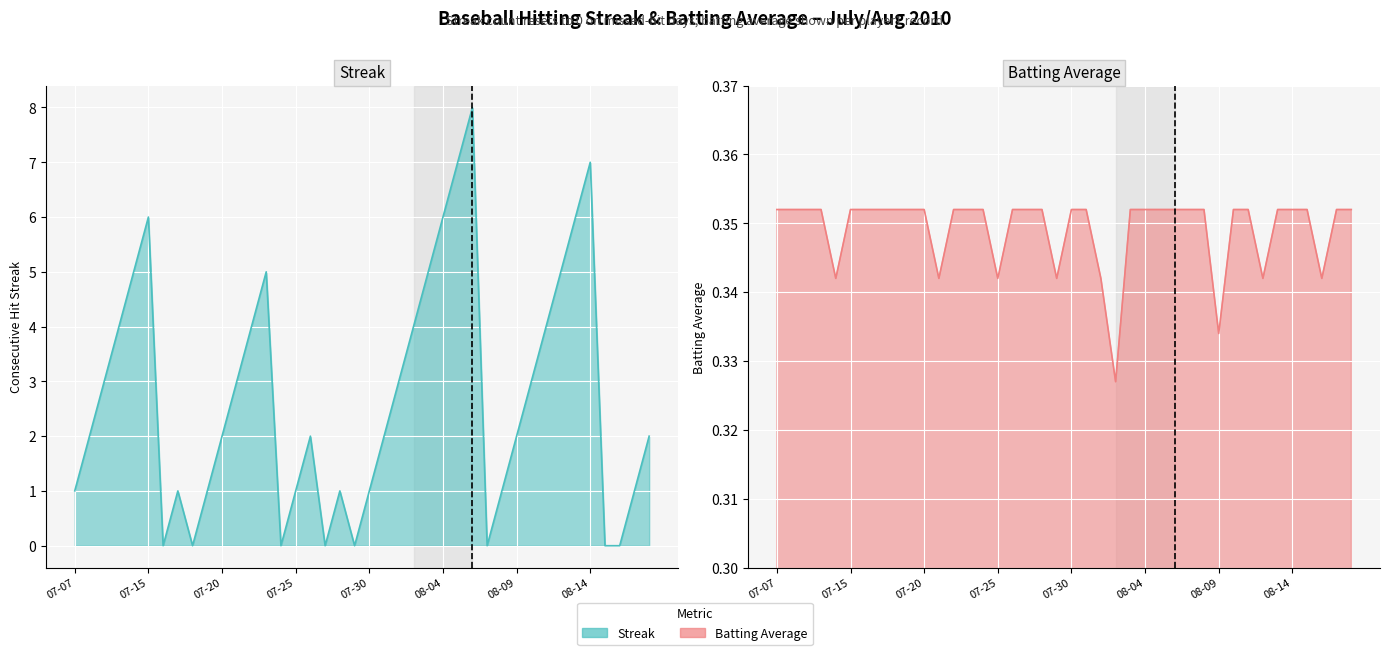

What is the sum of the Batting Average1 values at 2010-07-23 and 2010-08-16?

0.7